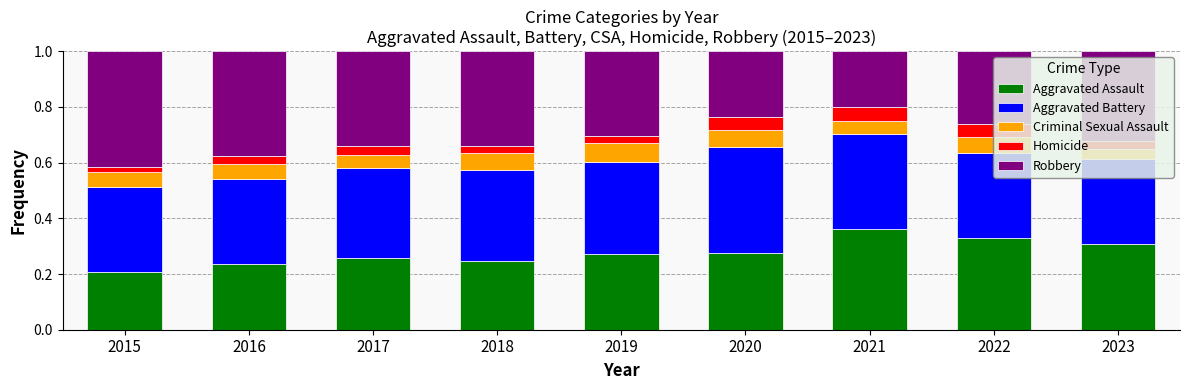

Which category has the highest value in the Aggravated Assault series?

2021